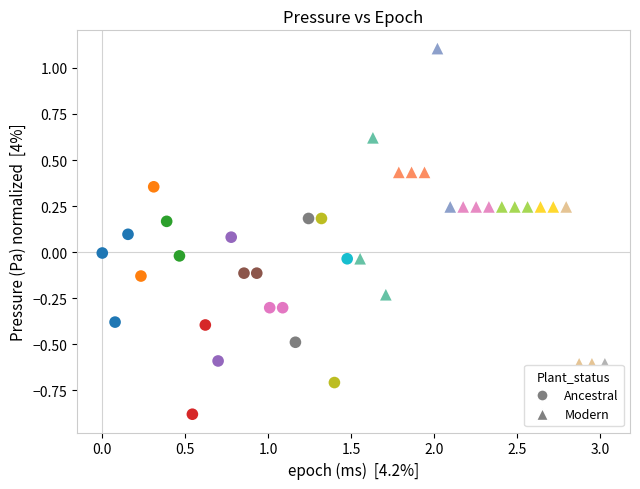

Which series reaches the maximum Y coordinate?

Modern